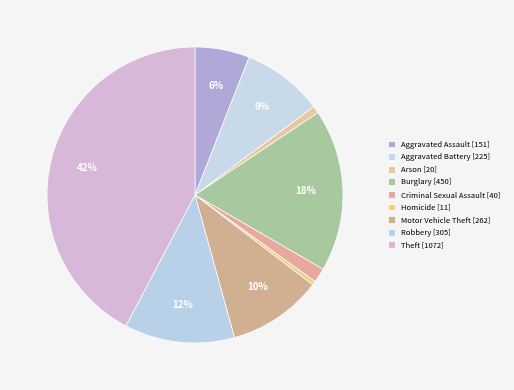

The Theft slice represents 42% of the pie. True or false?

True